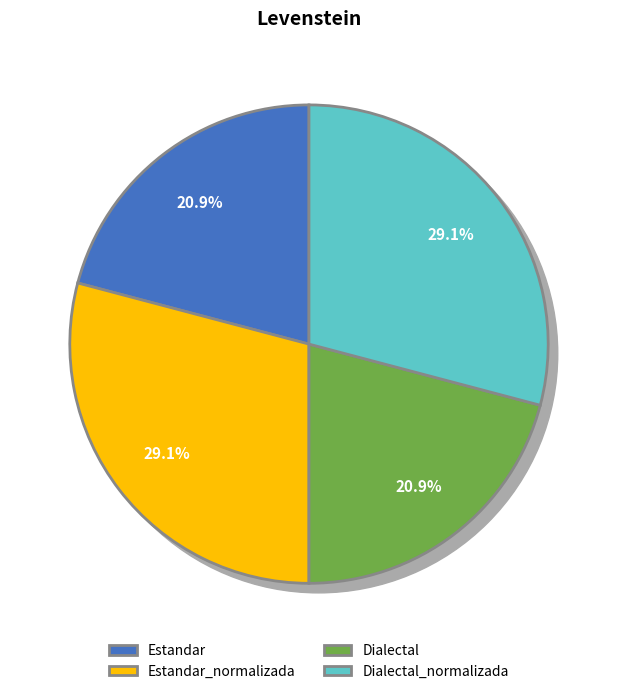

Is Dialectal_normalizada the majority of the pie?

No